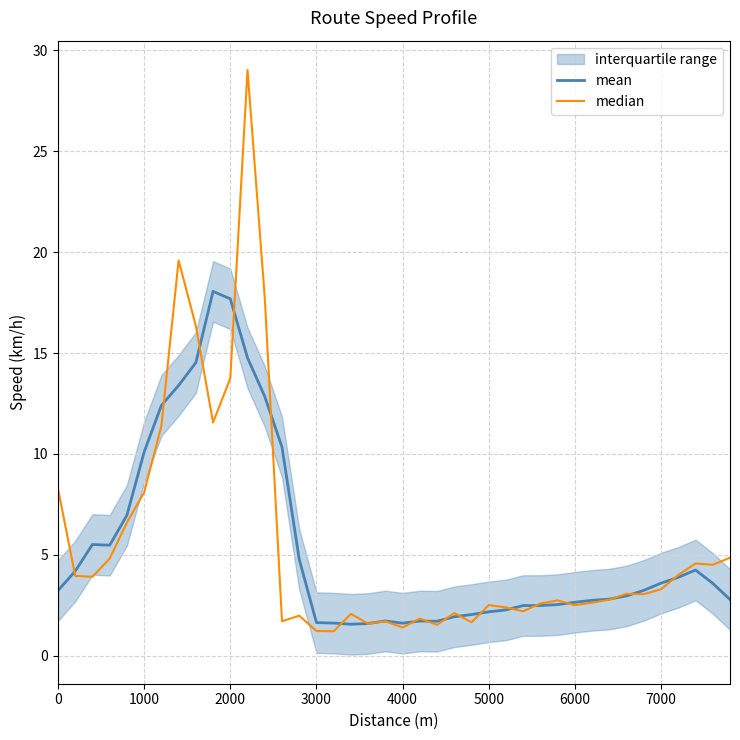

The value of mean at 1000 is 14.1. True or false?

False